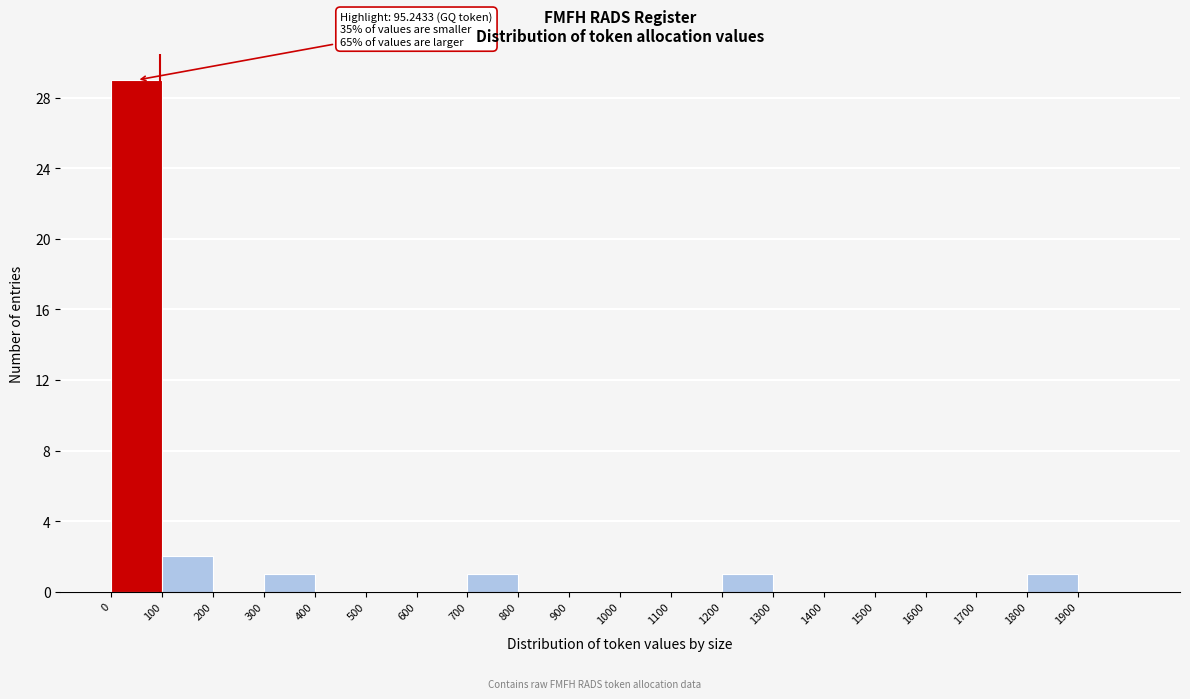

Which range on the x-axis has the tallest bar?

0 to 100